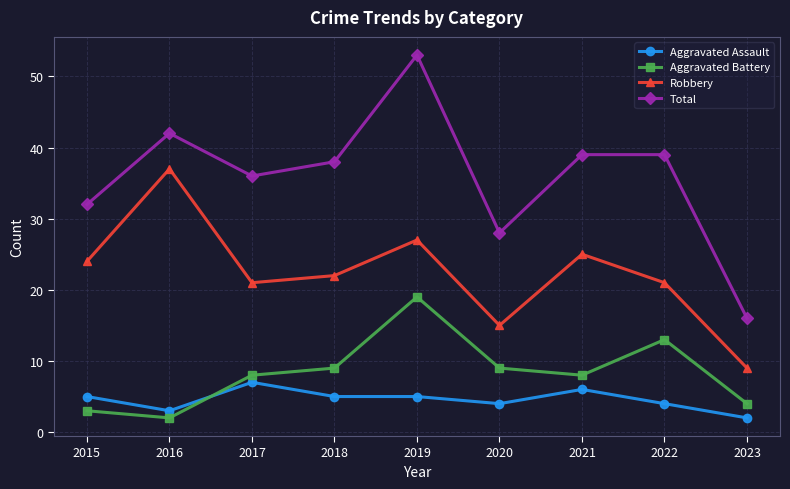

How many series are shown in this chart?

4